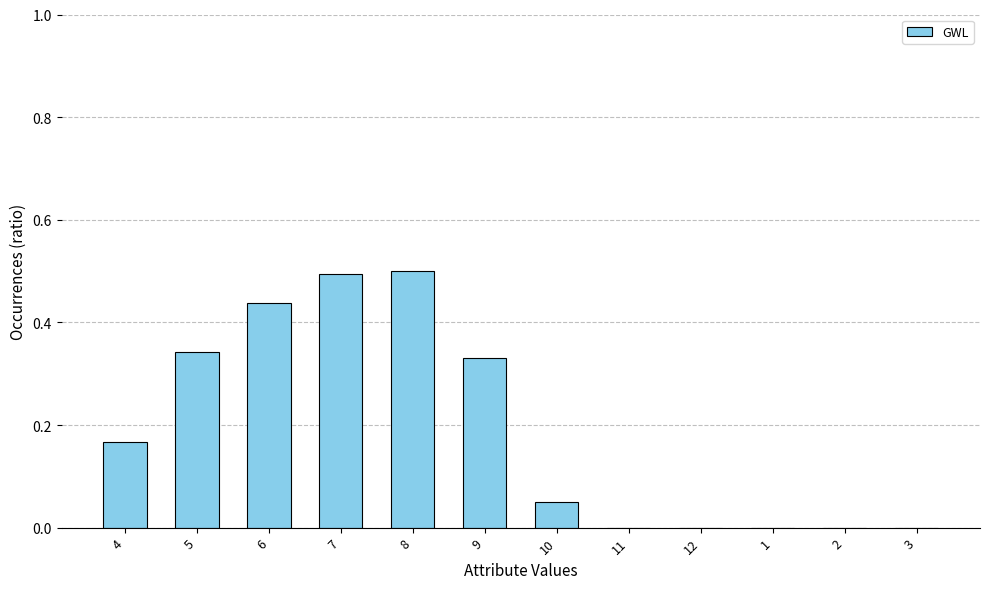

What is the change in value from 5 to 10?

-0.3